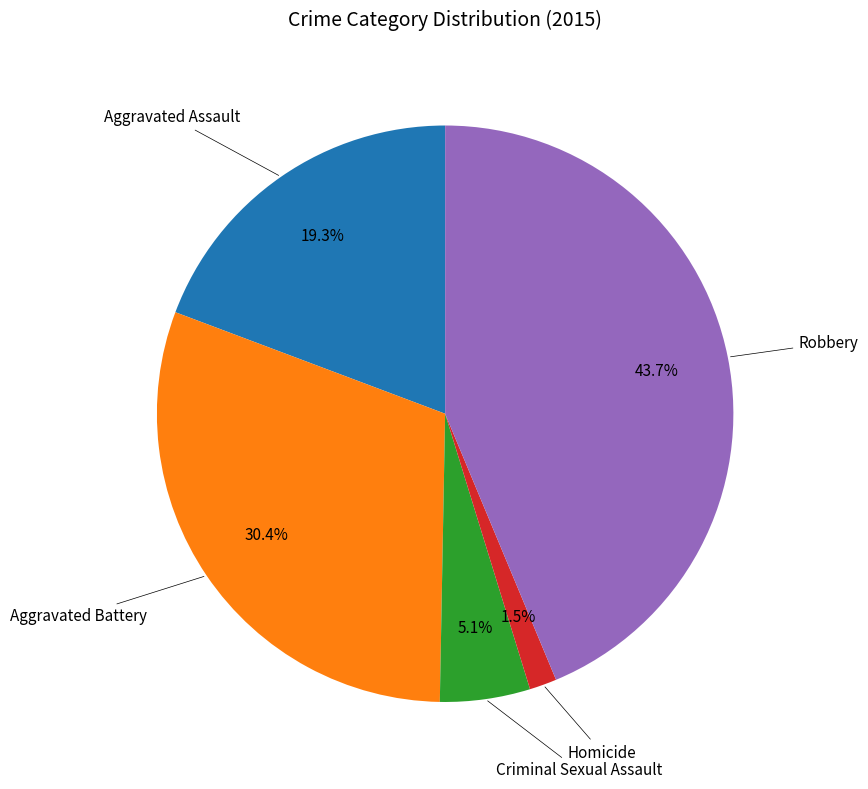

Count the number of slices in the pie.

5